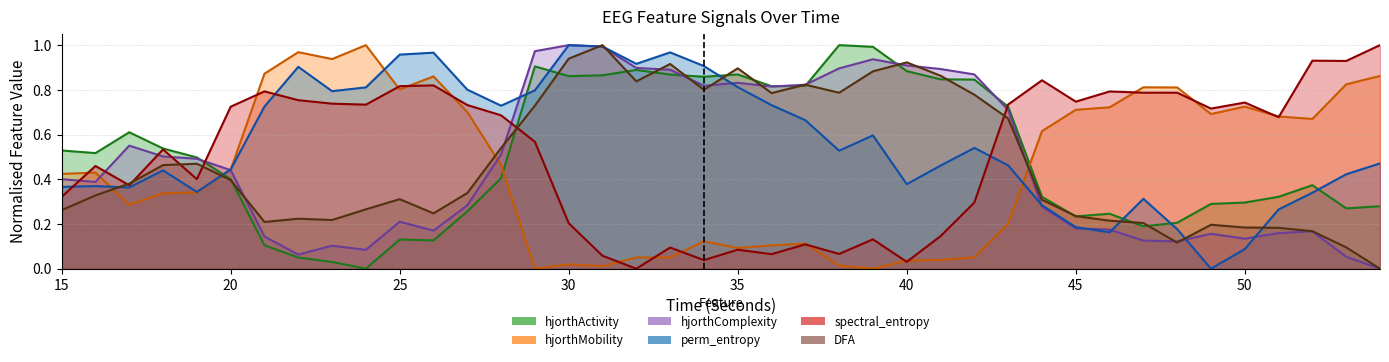

What is the greatest value displayed?

1.0